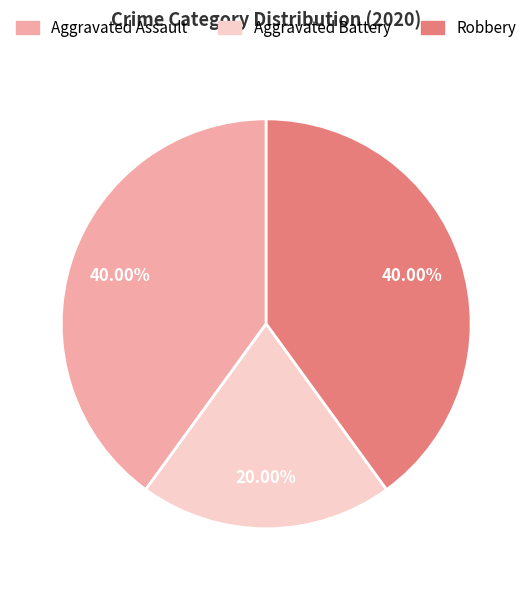

Is the sum of Aggravated Battery and Aggravated Assault greater than half?

Yes